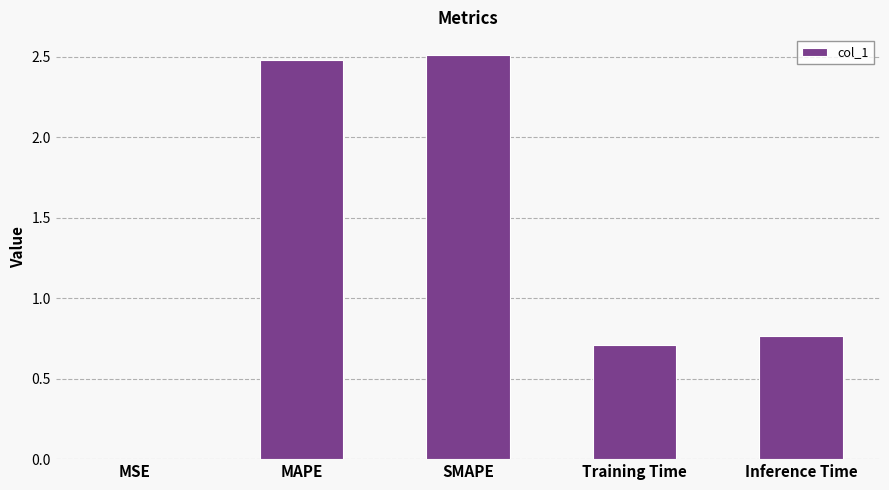

What is the difference between the values at MAPE and MSE?

2.5